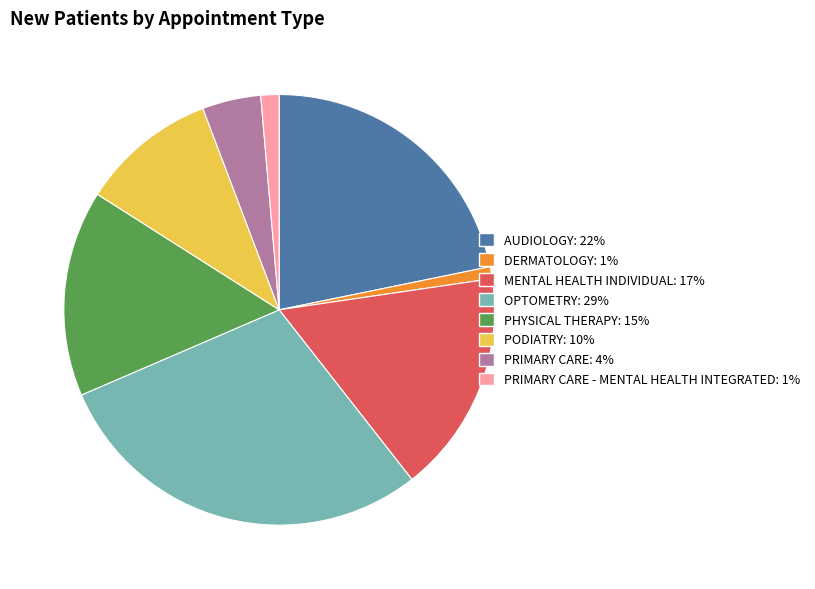

Is there any slice that represents more than half of the pie?

No